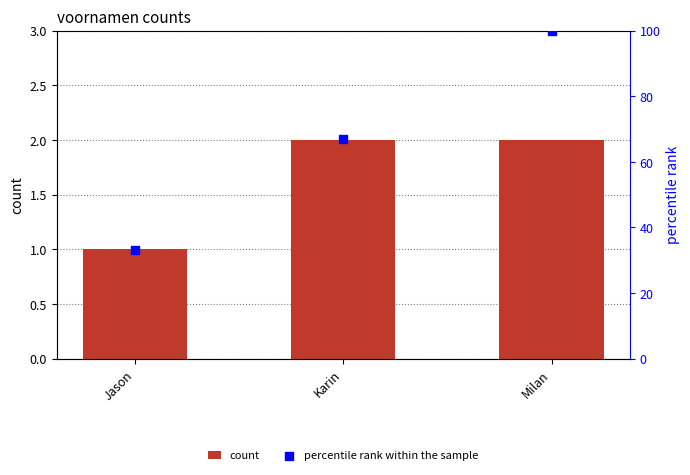

Which series contains the lowest Y value?

count